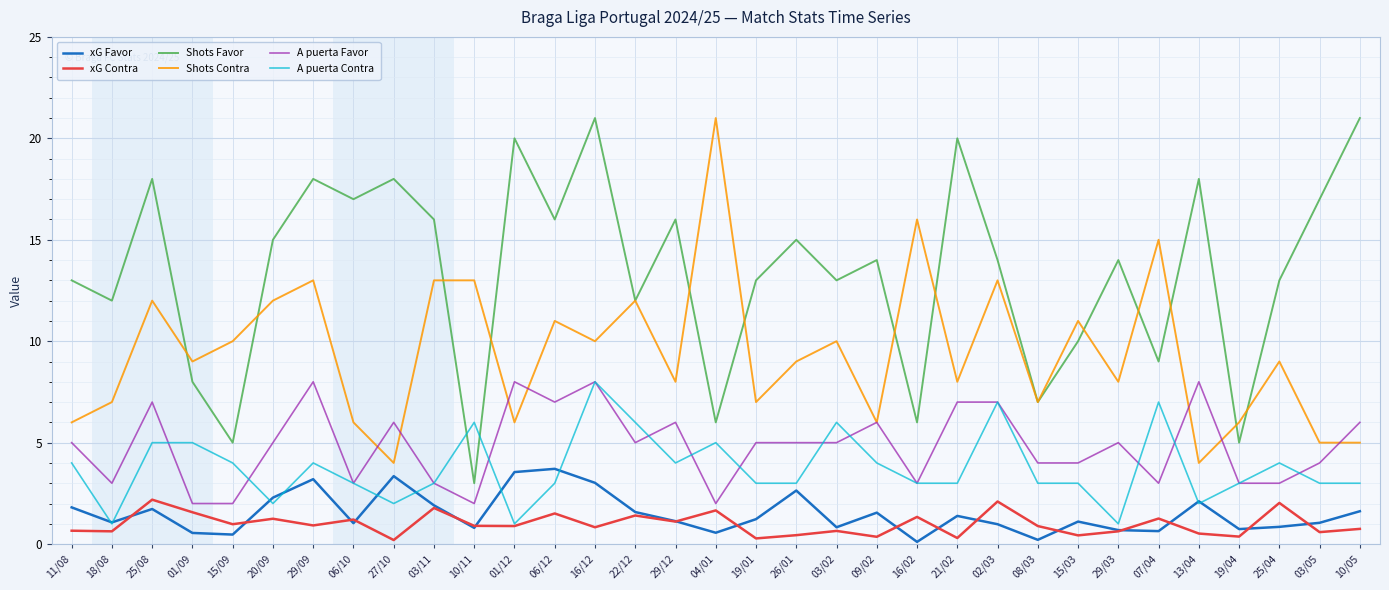

Which series has the largest total across all categories?

Shots Favor